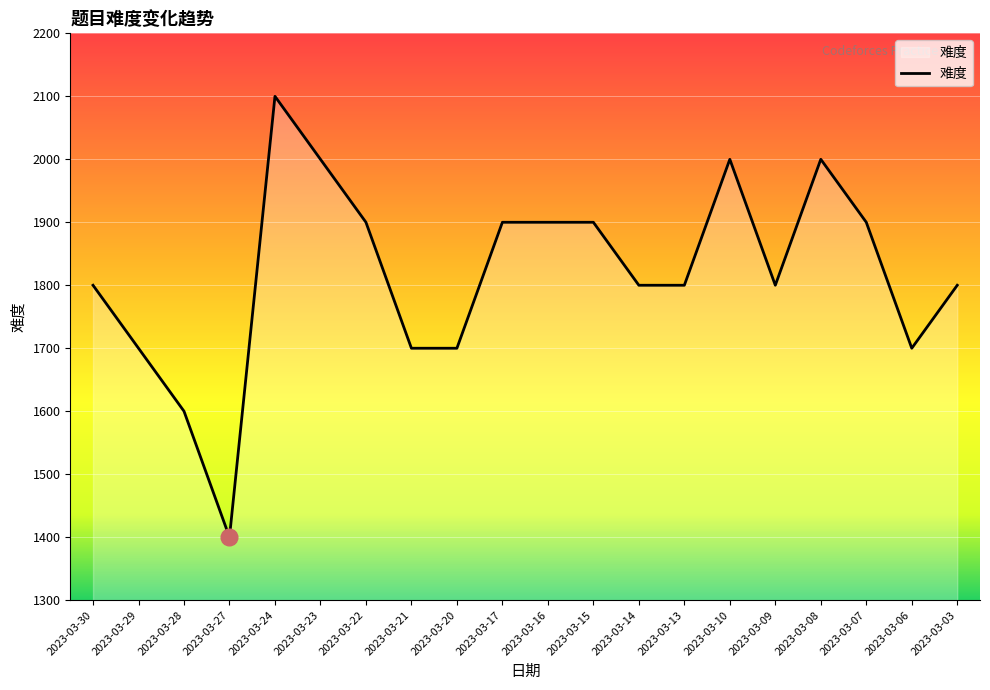

Reading left to right, transcribe all the data shown in this chart.

2023-03-30=1800	2023-03-29=1700	2023-03-28=1600	2023-03-27=1400	2023-03-24=2100	2023-03-23=2000	2023-03-22=1900	2023-03-21=1700	2023-03-20=1700	2023-03-17=1900	2023-03-16=1900	2023-03-15=1900	2023-03-14=1800	2023-03-13=1800	2023-03-10=2000	2023-03-09=1800	2023-03-08=2000	2023-03-07=1900	2023-03-06=1700	2023-03-03=1800